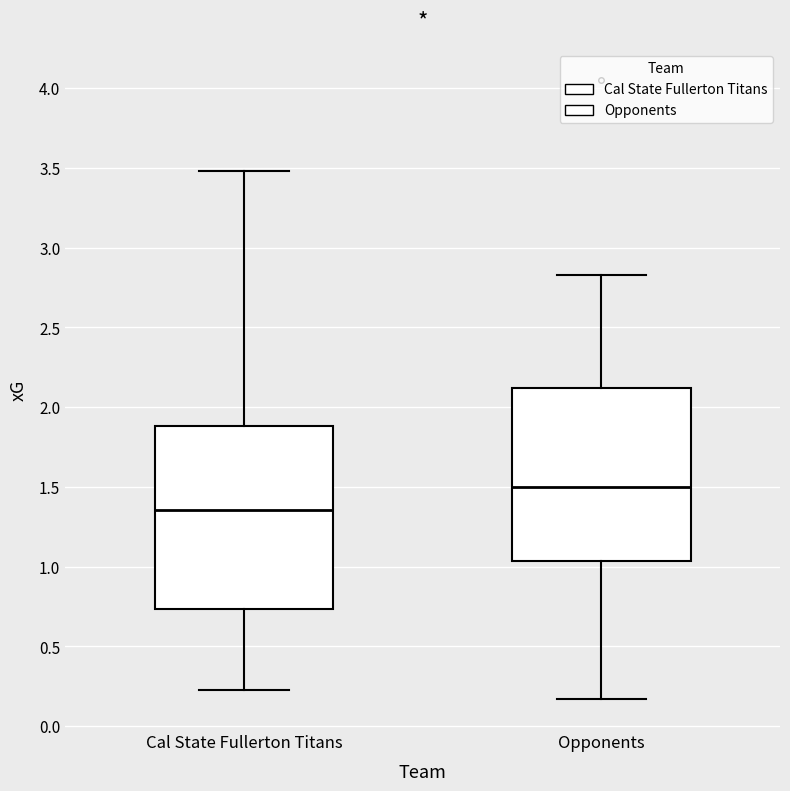

Which box is the tallest, from its lower edge to its upper edge?

Cal State Fullerton Titans